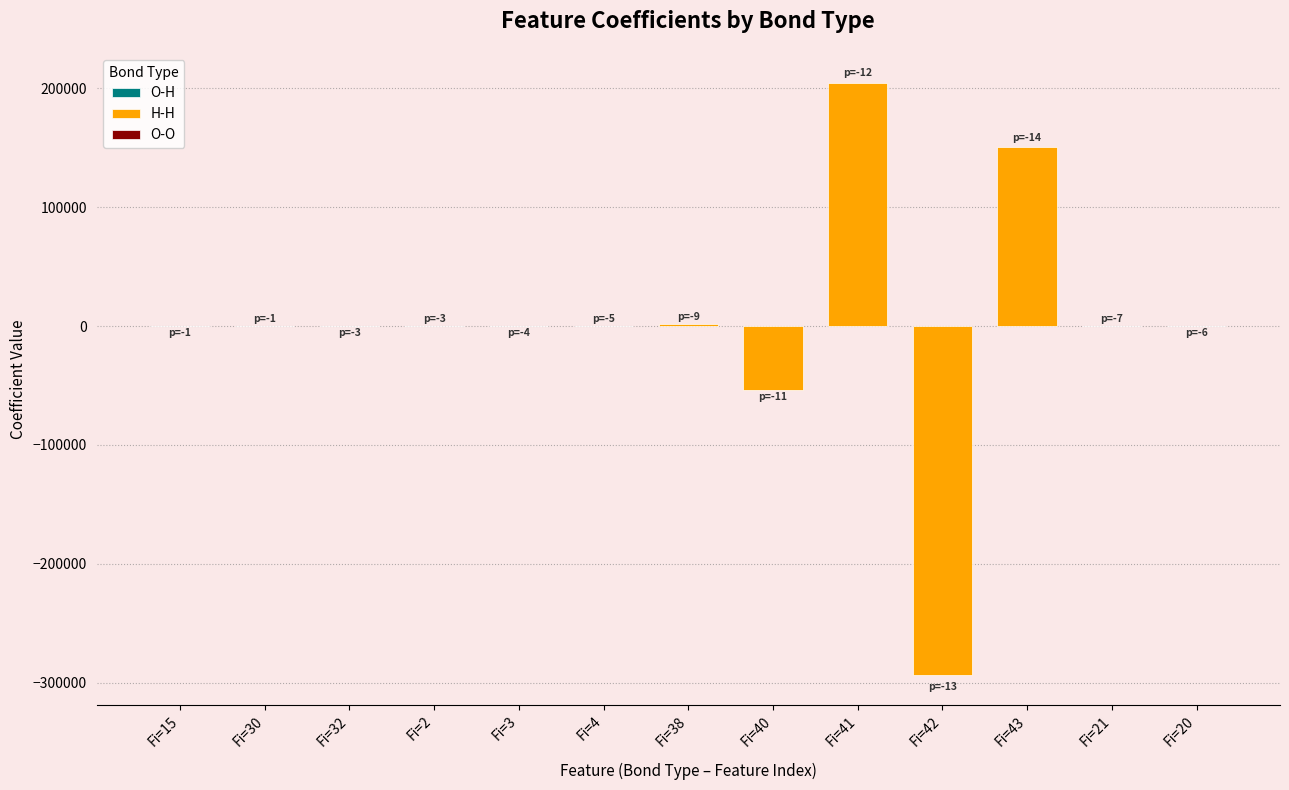

What is the maximum value for coefficients?

204820.6